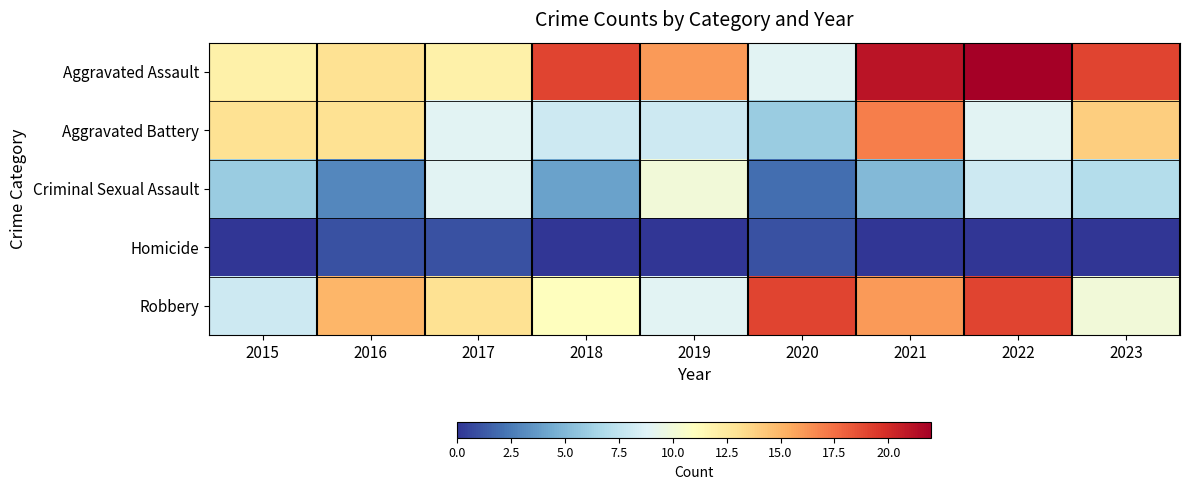

Which series has the widest spread of values?

Aggravated Assault